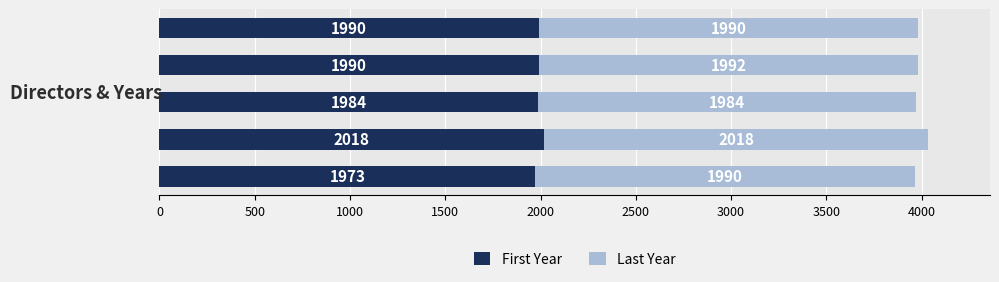

What is the difference between the maximum and minimum values in the First Year series?

45